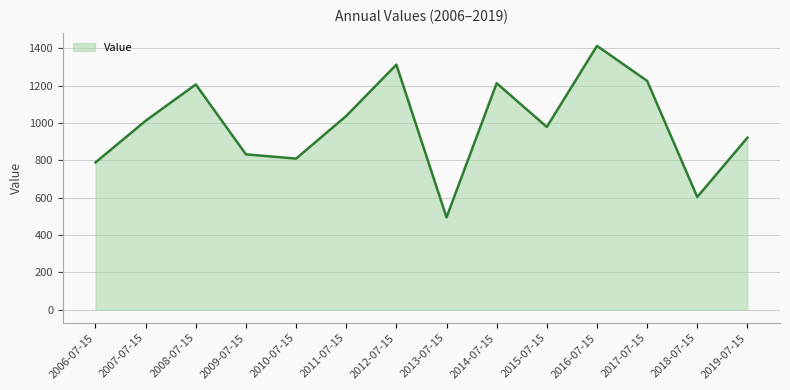

Does the chart display data point markers on the line(s)?

No